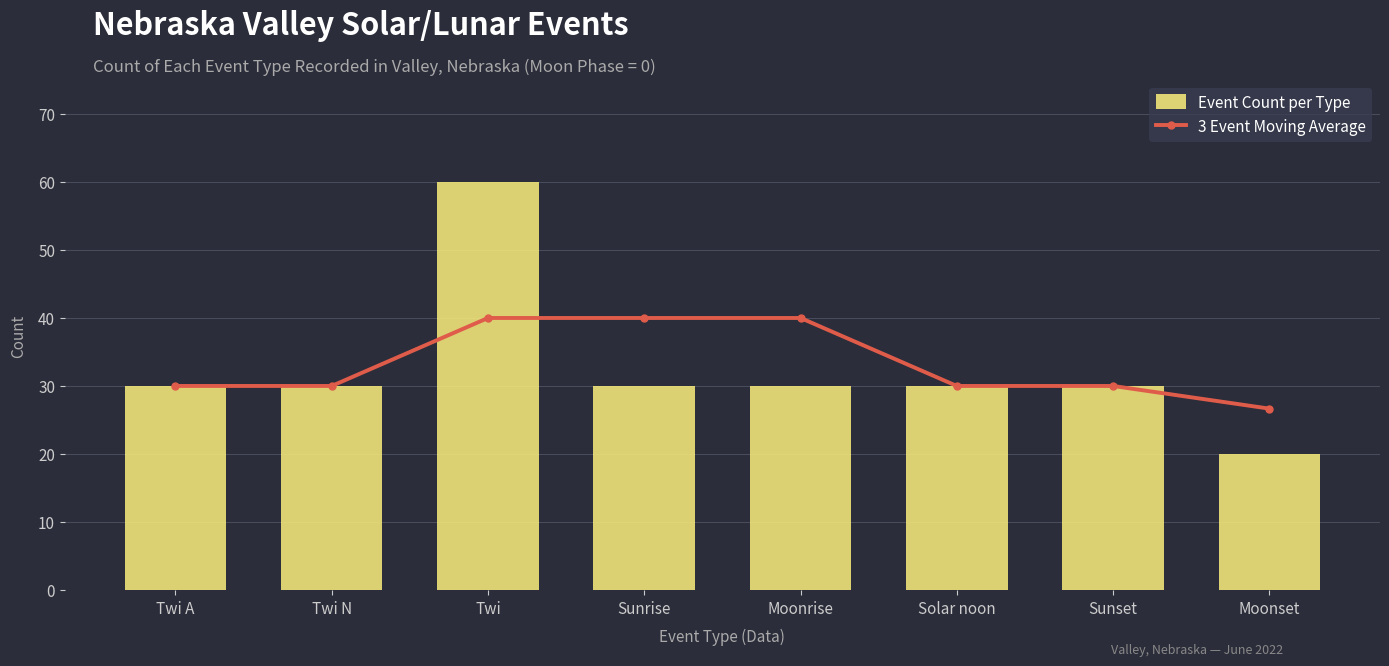

Which has a higher value, Sunset or Moonrise?

Moonrise